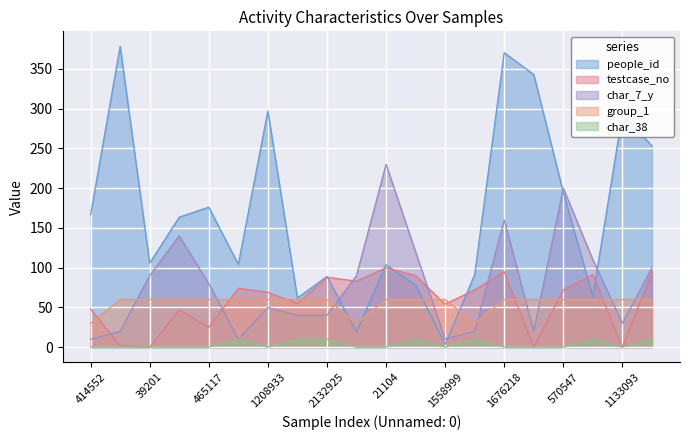

How many intersections are there between people_id and testcase_no?

6